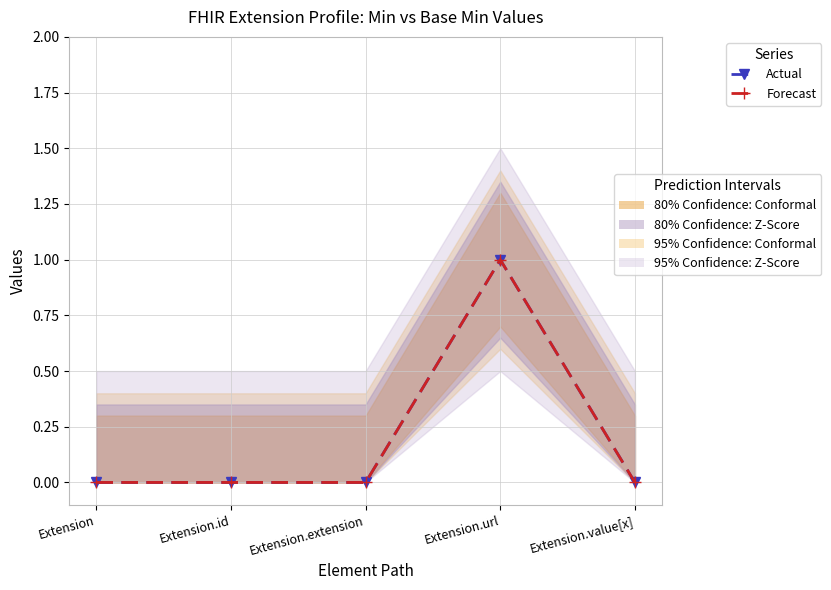

At which label does Actual reach its peak?

Extension.url